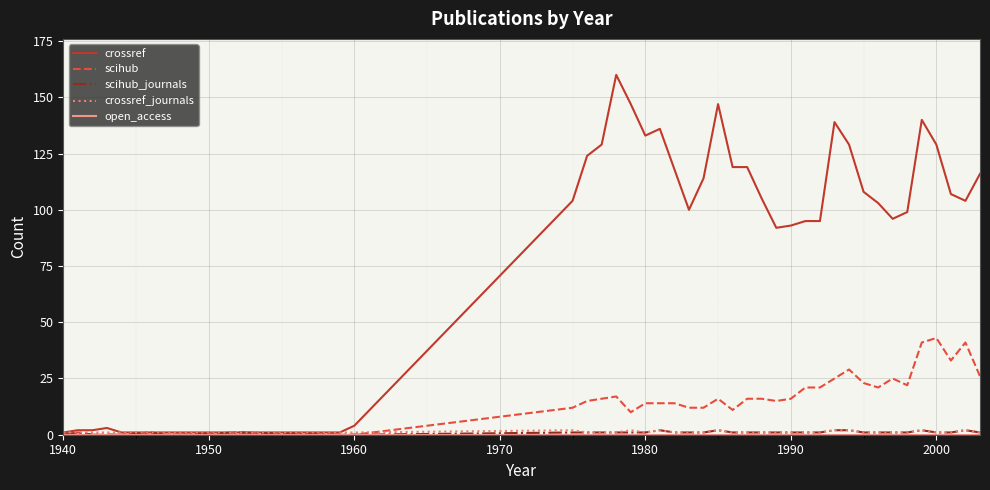

Which series has the largest total across all categories?

crossref